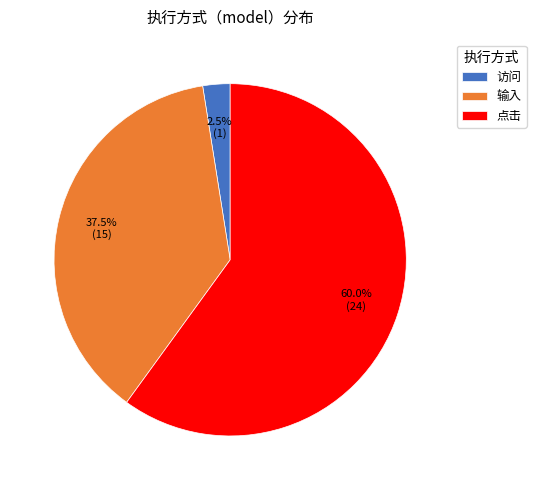

To the nearest percent, what percentage of the pie is 点击?

60%